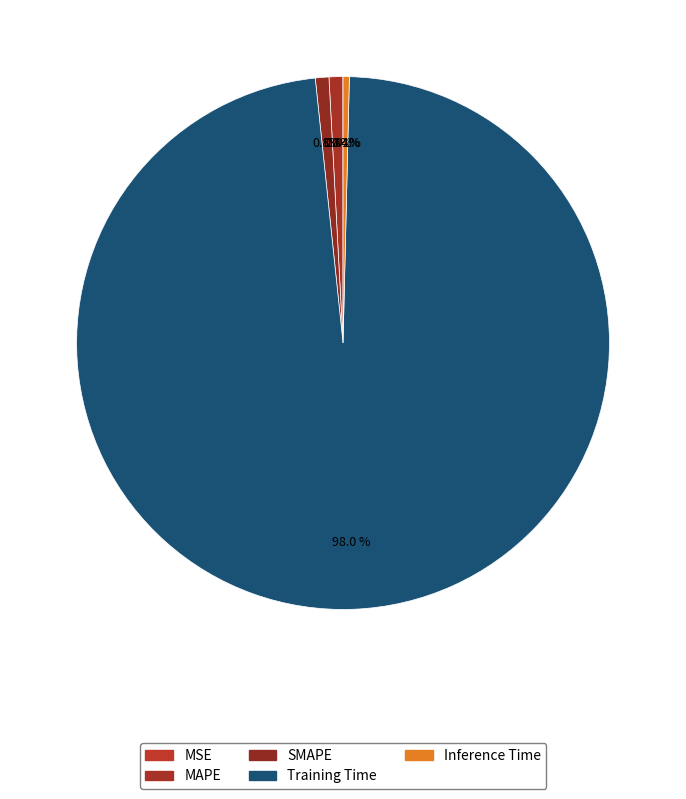

Is it true that MSE is 0% of the pie?

True